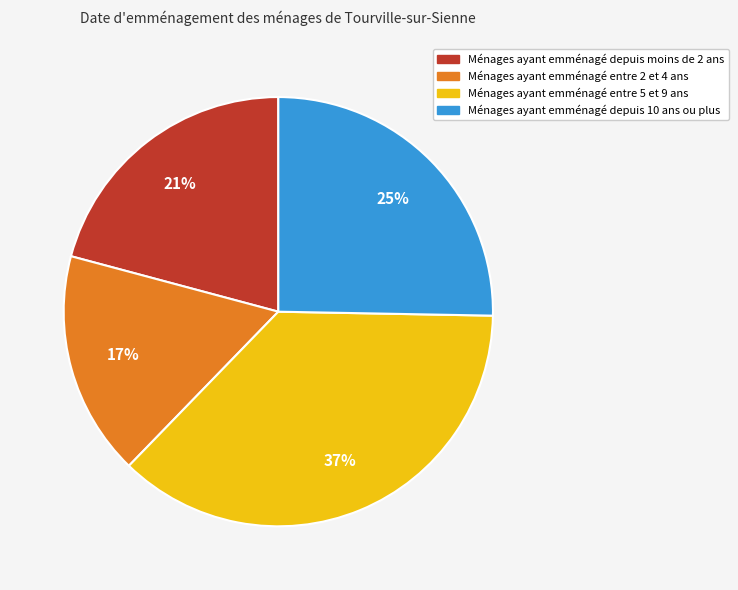

Rank the categories by value from lowest to highest.

Ménages ayant emménagé entre 2 et 4 ans, Ménages ayant emménagé depuis moins de 2 ans, Ménages ayant emménagé depuis 10 ans ou plus, Ménages ayant emménagé entre 5 et 9 ans